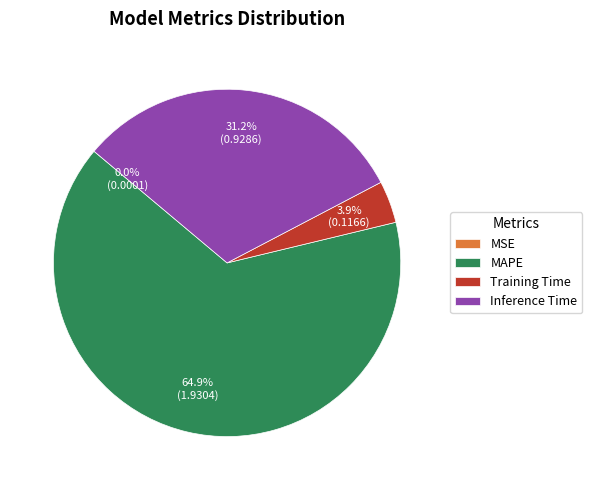

Which category accounts for the majority?

MAPE